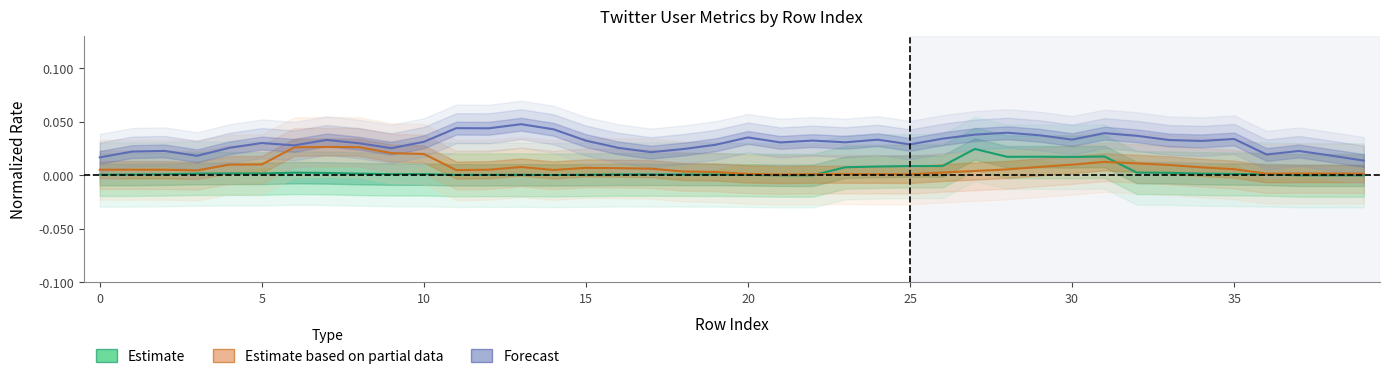

True or false: Estimate and Forecast cross at least once.

False